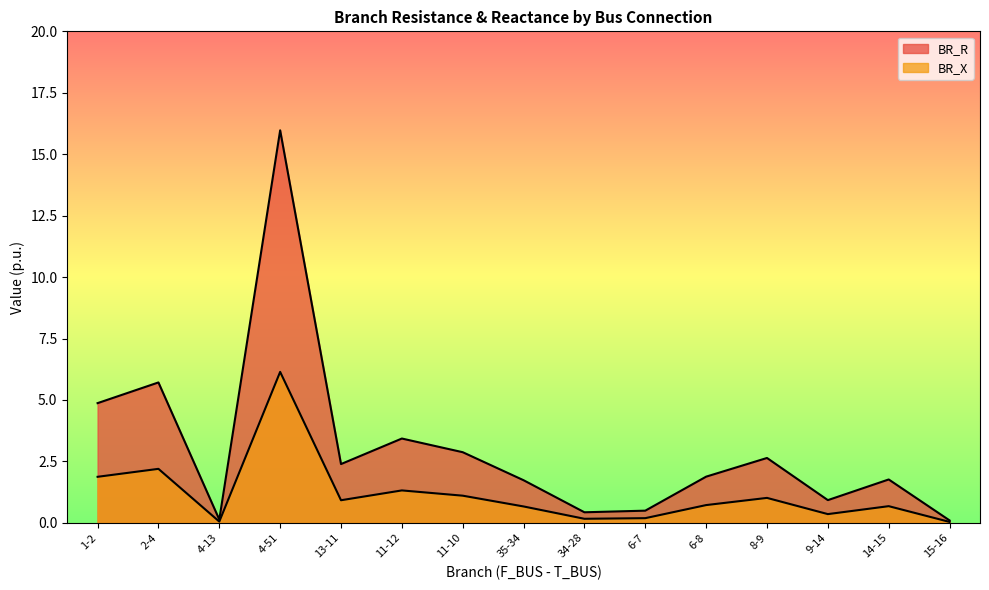

What is the spread (max minus min) of values at 11-12?

2.1